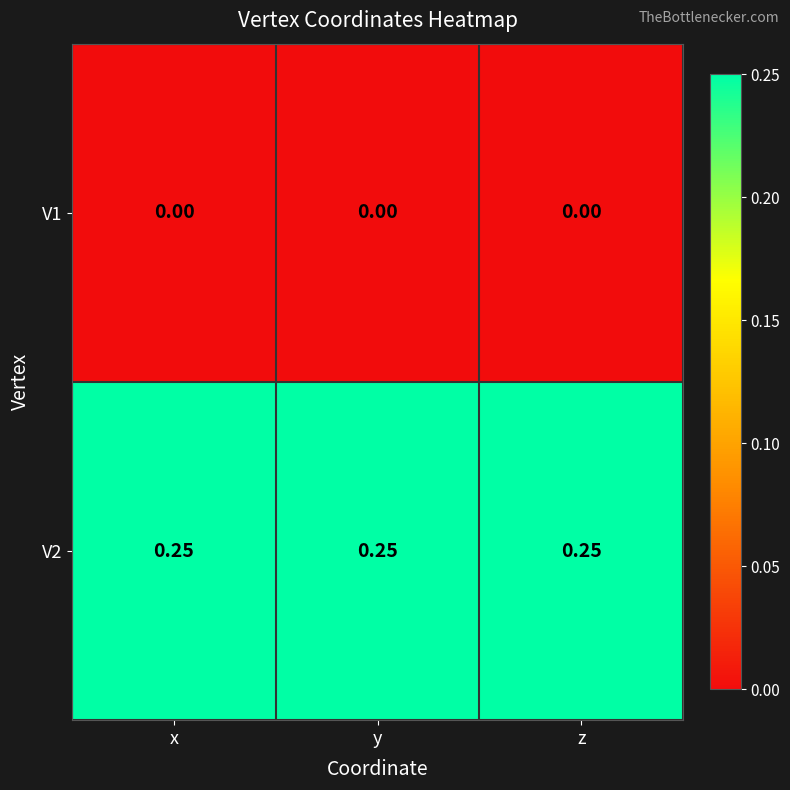

Is the value of V1 at x greater than the value of V2 at y?

No